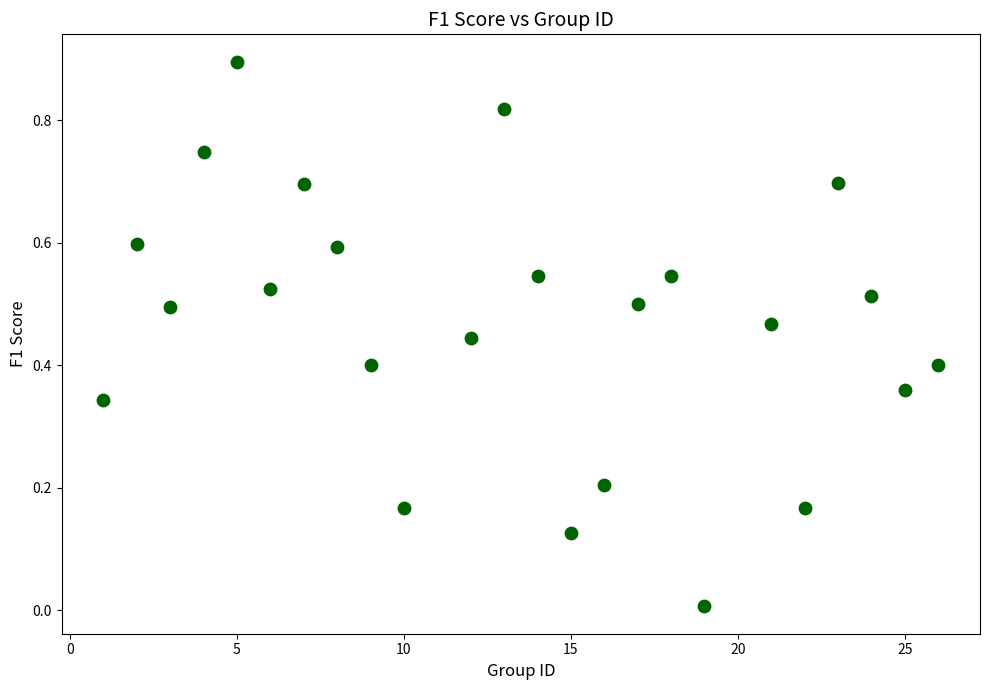

What is the range of X values (max minus min)?

25.0